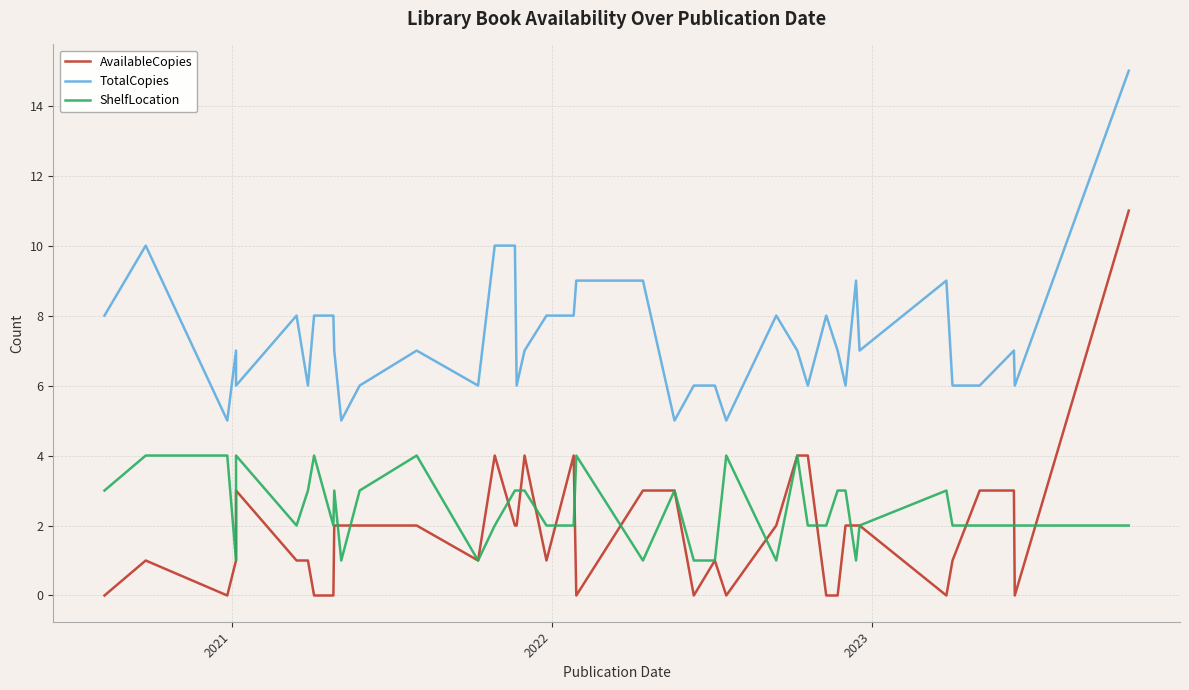

Which series has the largest total across all categories?

TotalCopies